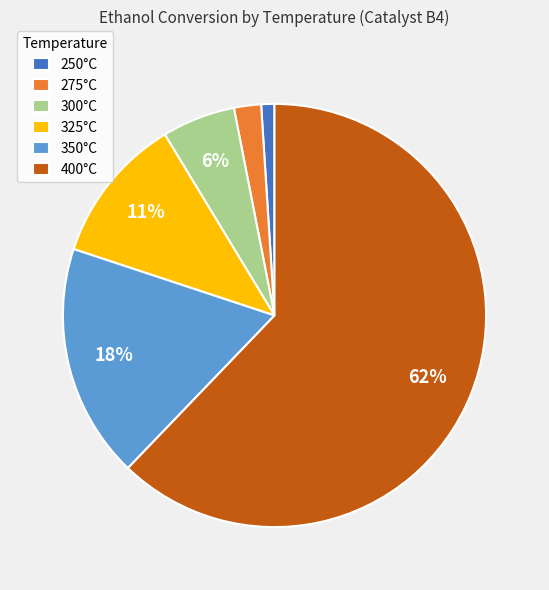

To the nearest percent, what is the combined percentage of 400°C and 350°C?

80%